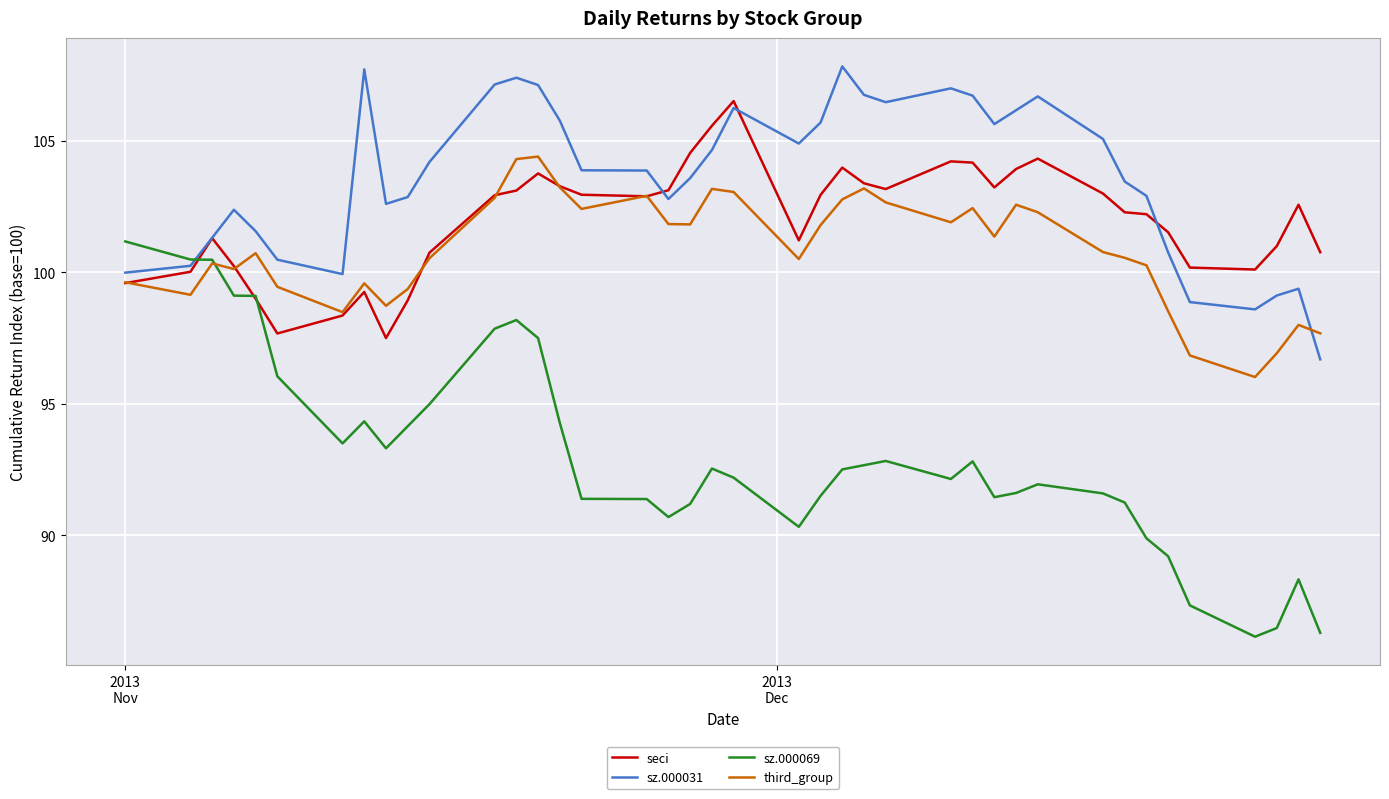

Which series ends up on top after the final intersection of third_group and sz.000069?

third_group